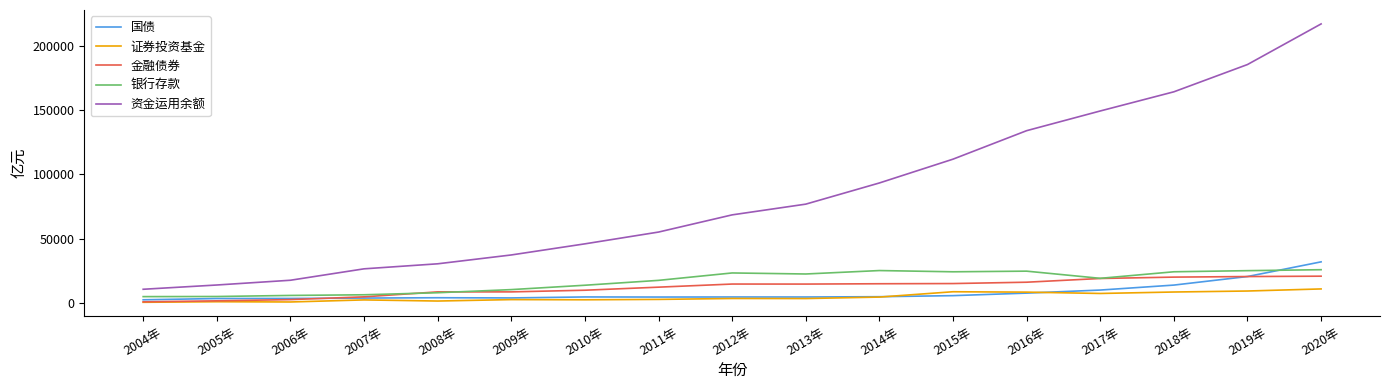

Count the number of data series in this chart.

5